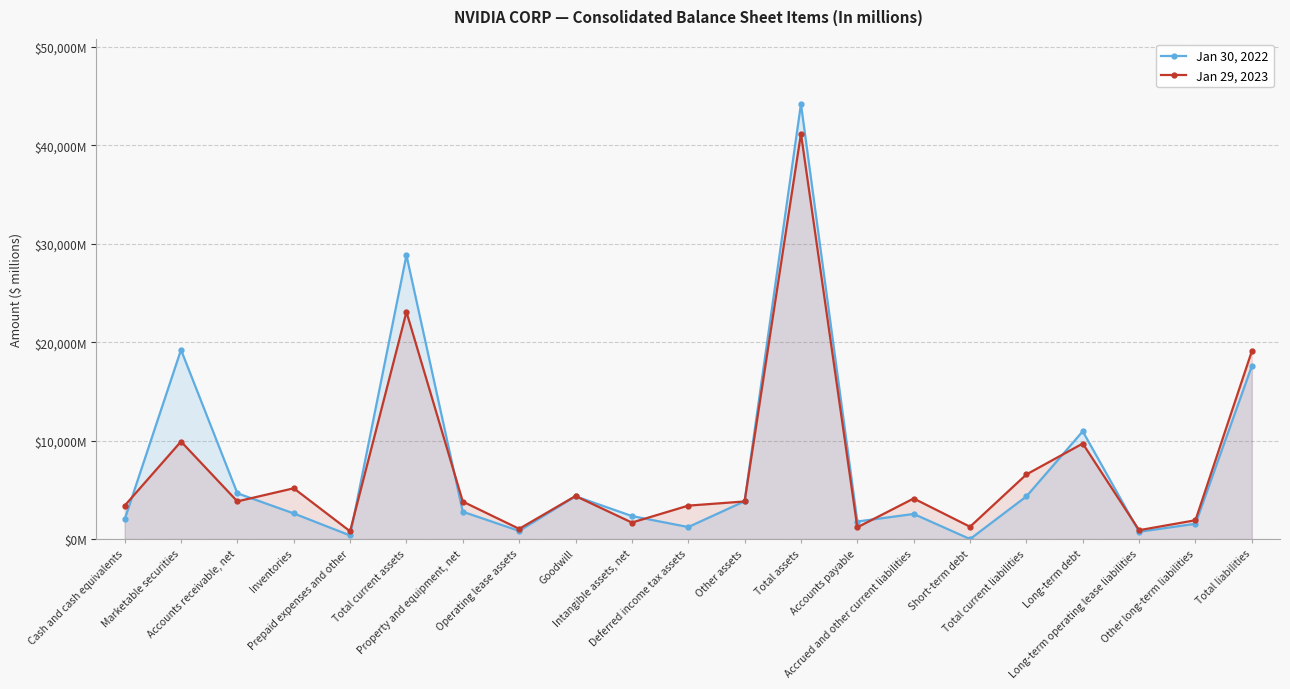

What is the label of the 8th point from the left?

Operating lease assets